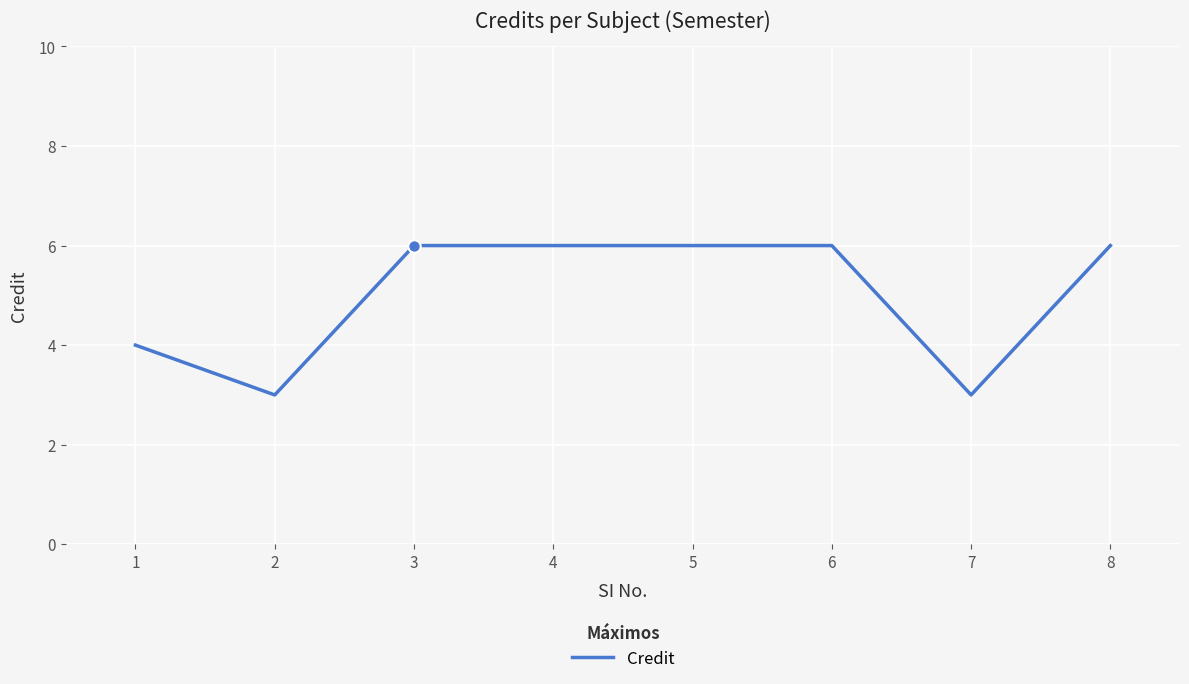

Approximately how many times larger is the value at 1 compared to 6?

0.7